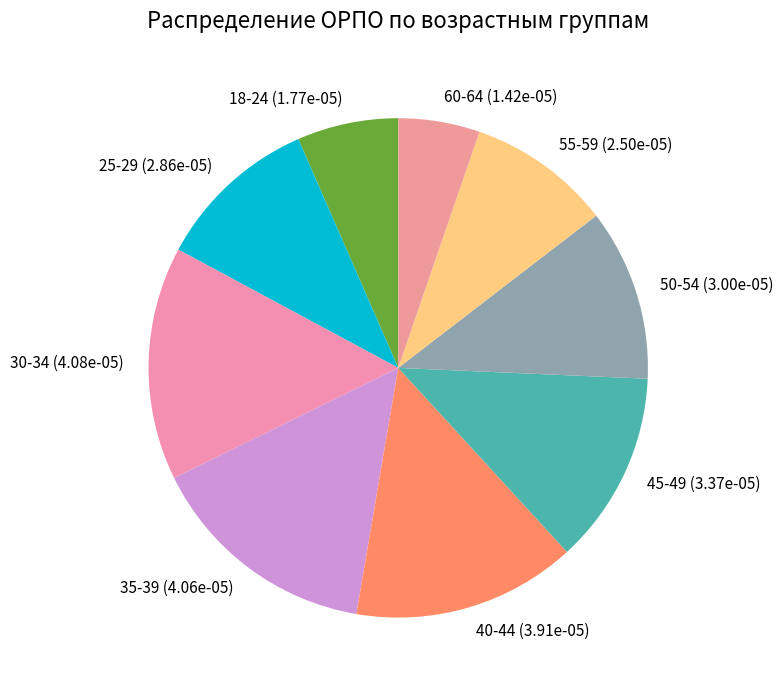

Which has a higher value, 60-64 (1.42e-05) or 25-29 (2.86e-05)?

25-29 (2.86e-05)